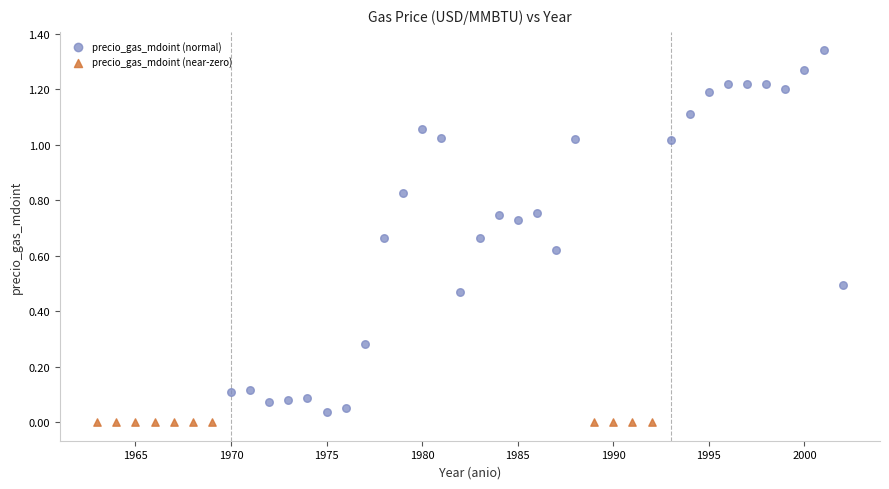

Which series reaches the maximum Y coordinate?

precio_gas_mdoint (normal)